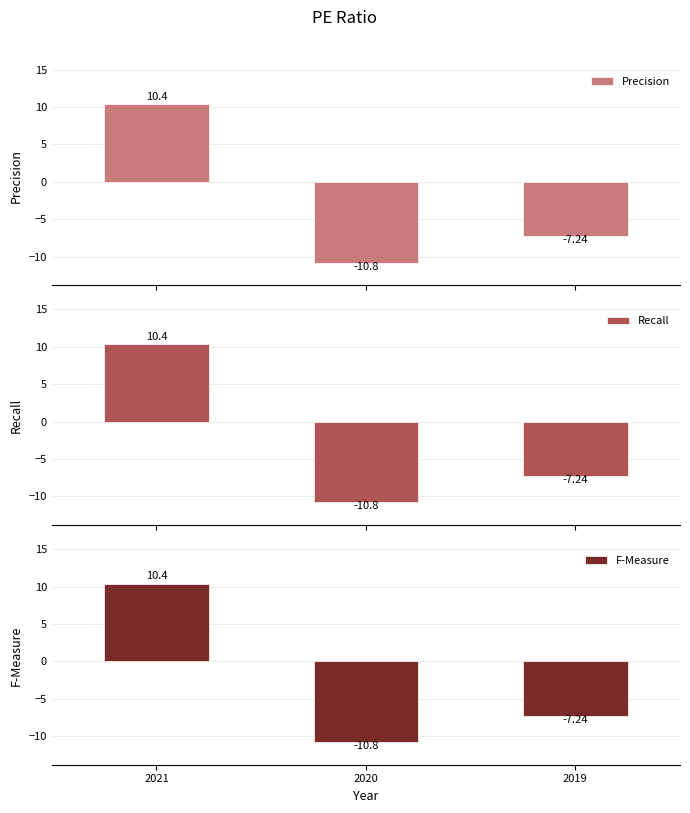

What is the difference between the Recall values at 2019 and 2020?

3.6